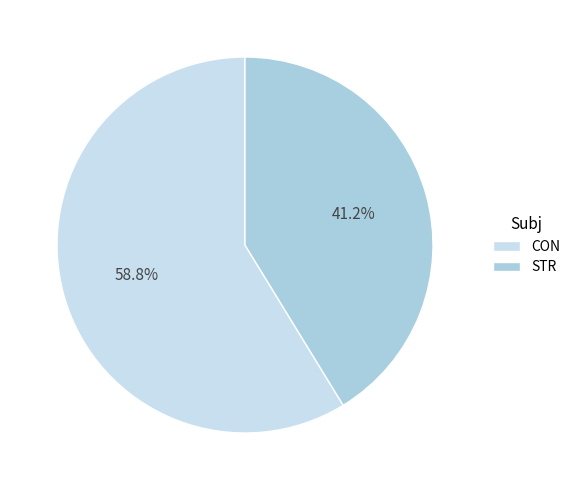

How many slices are in this pie chart?

2